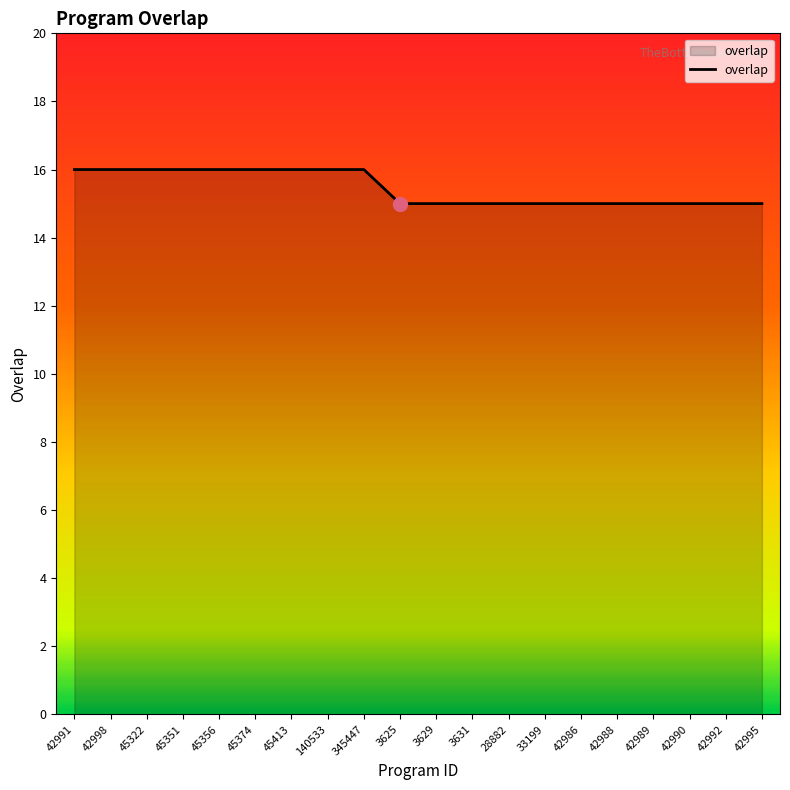

The value at 345447 is 16. True or false?

True